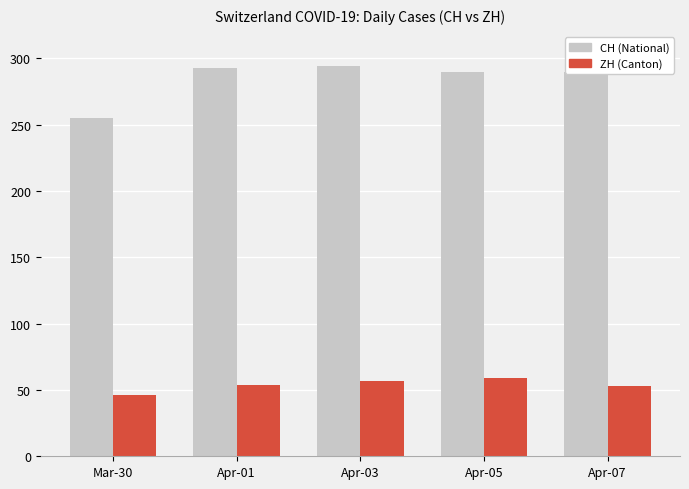

What is the spread (max minus min) of values at Mar-30?

209